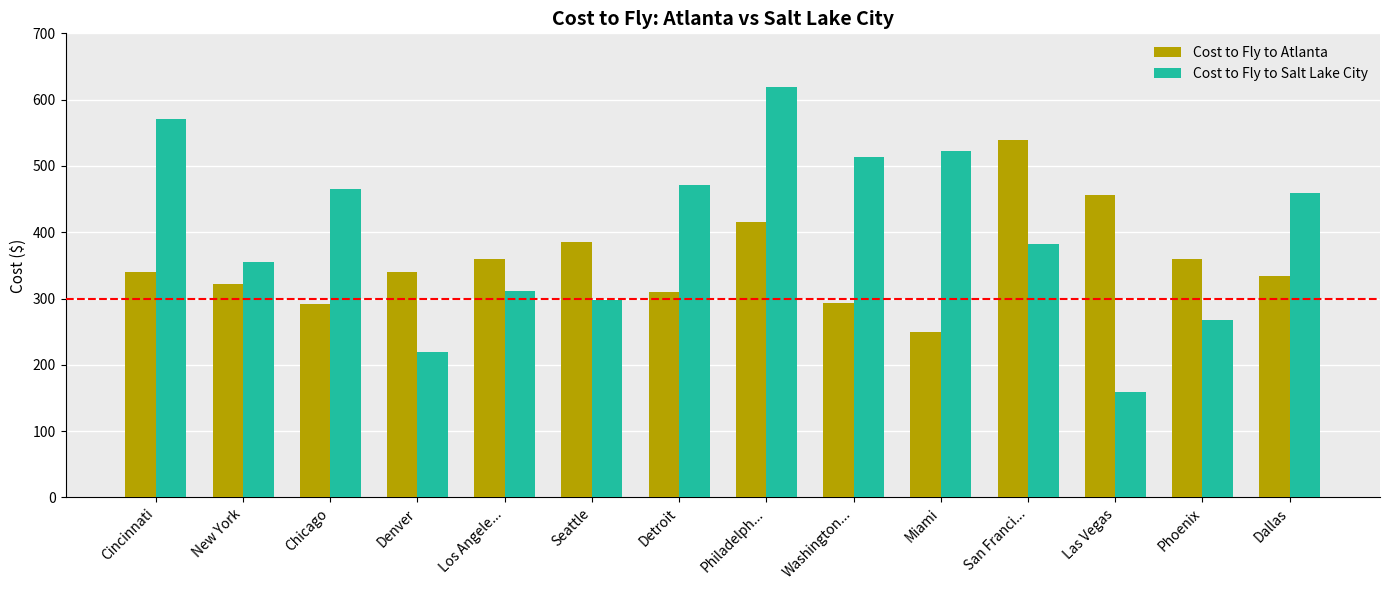

How many bars are there in each group?

2